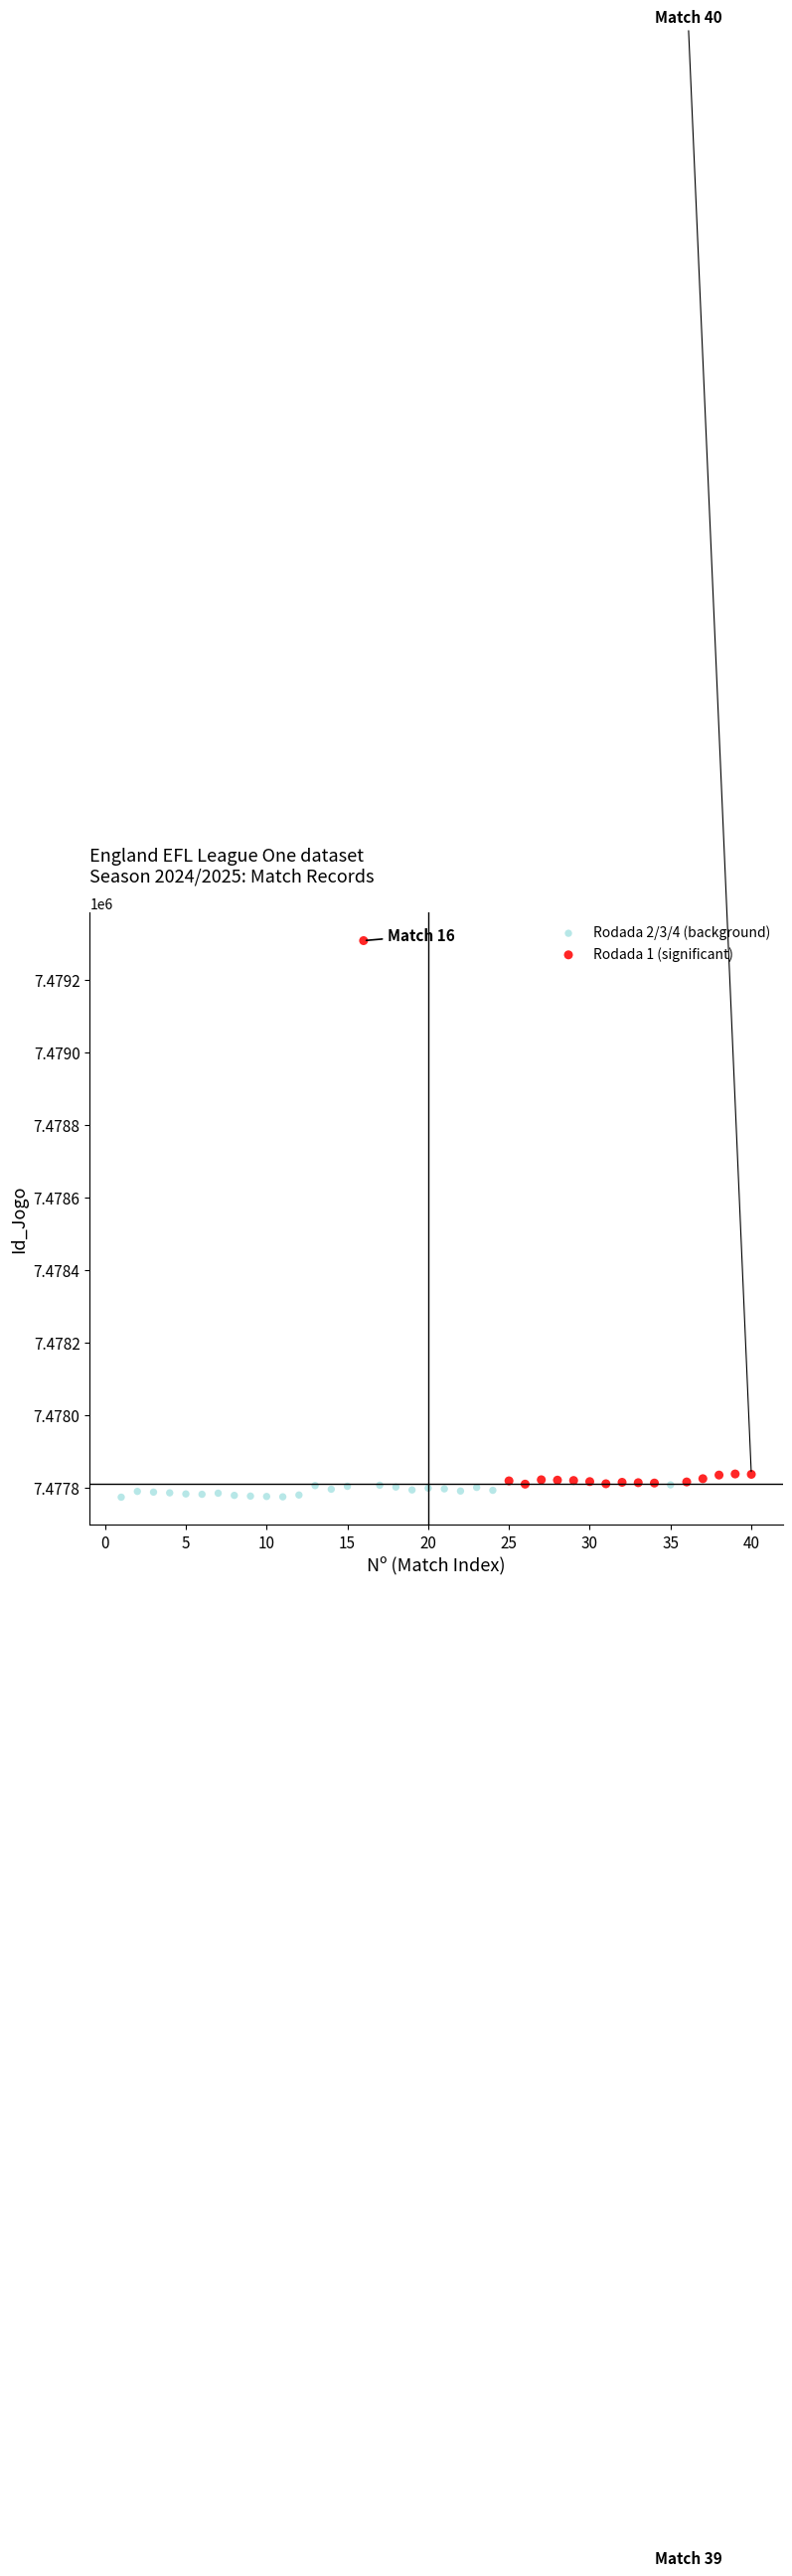

Which series contains the highest Y value?

Rodada 1 (significant)